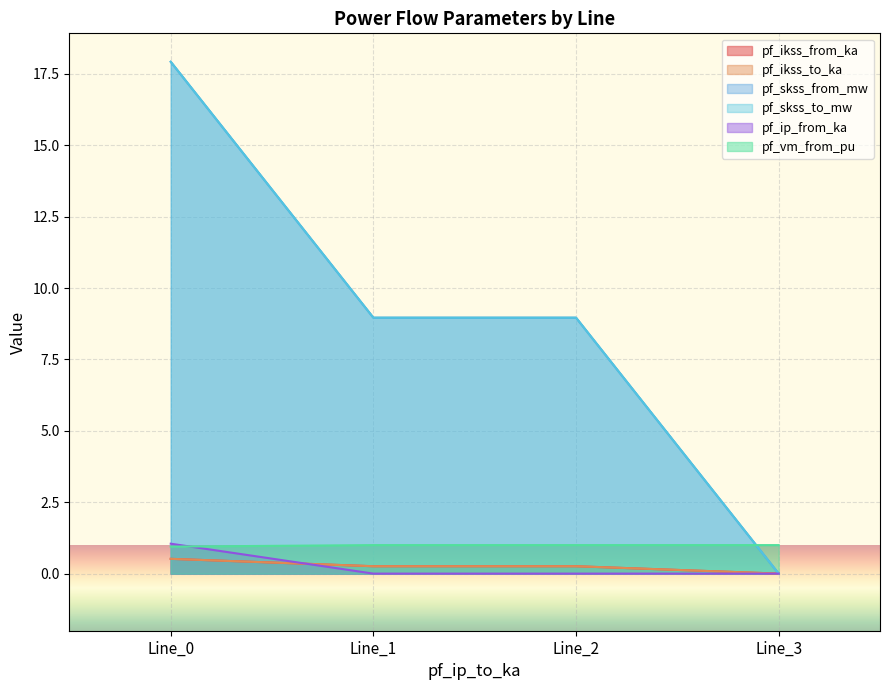

What is the difference between the maximum and second lowest values in the pf_ikss_to_ka series?

9.0